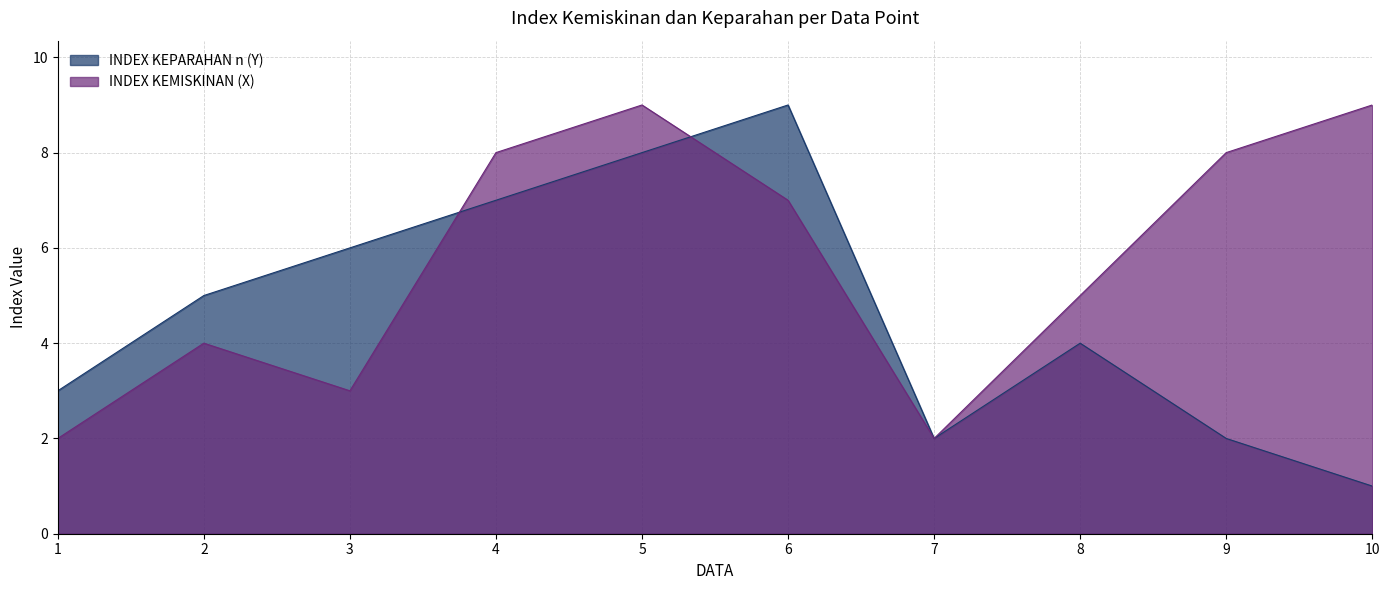

At which label does INDEX KEMISKINAN (X) first exceed 7?

4